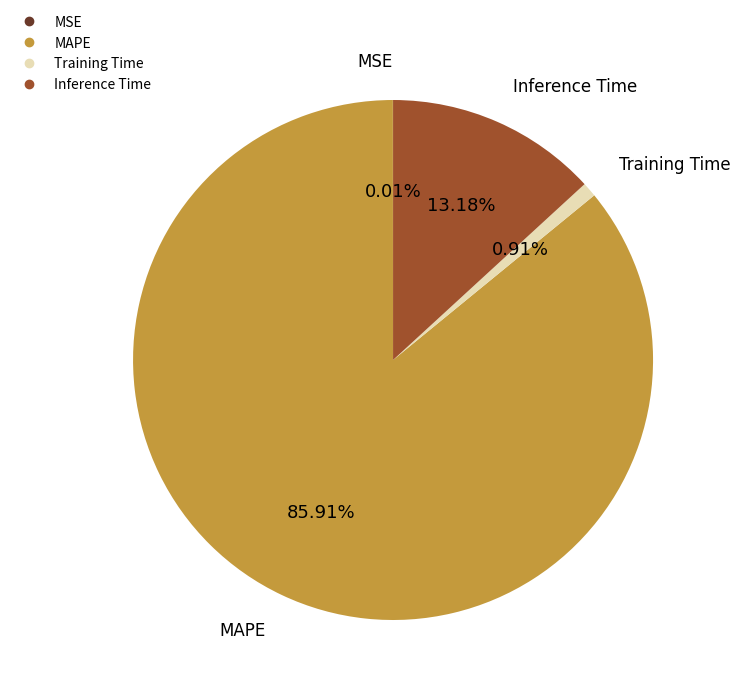

What is the ratio of the value at Training Time to the value at Inference Time?

0.1